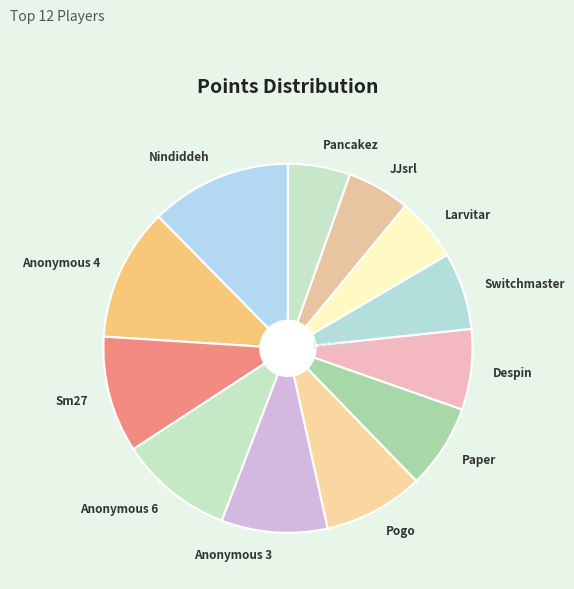

True or false: Switchmaster accounts for 1% of the total.

False